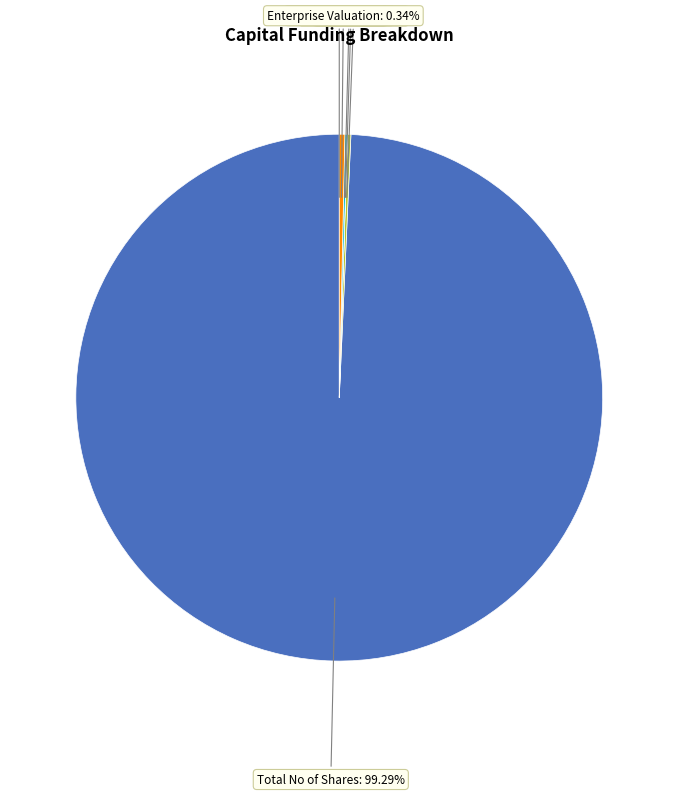

Which slice represents more than half of the pie?

Total No of Shares